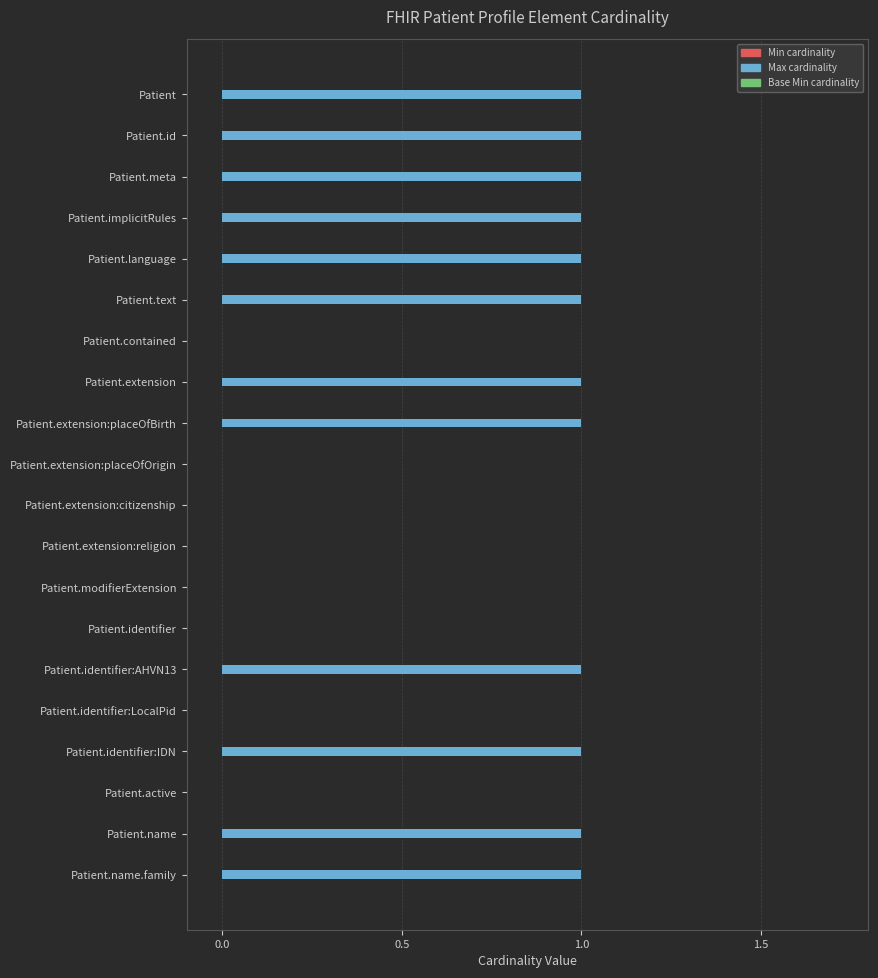

What is the sum of all values?

12